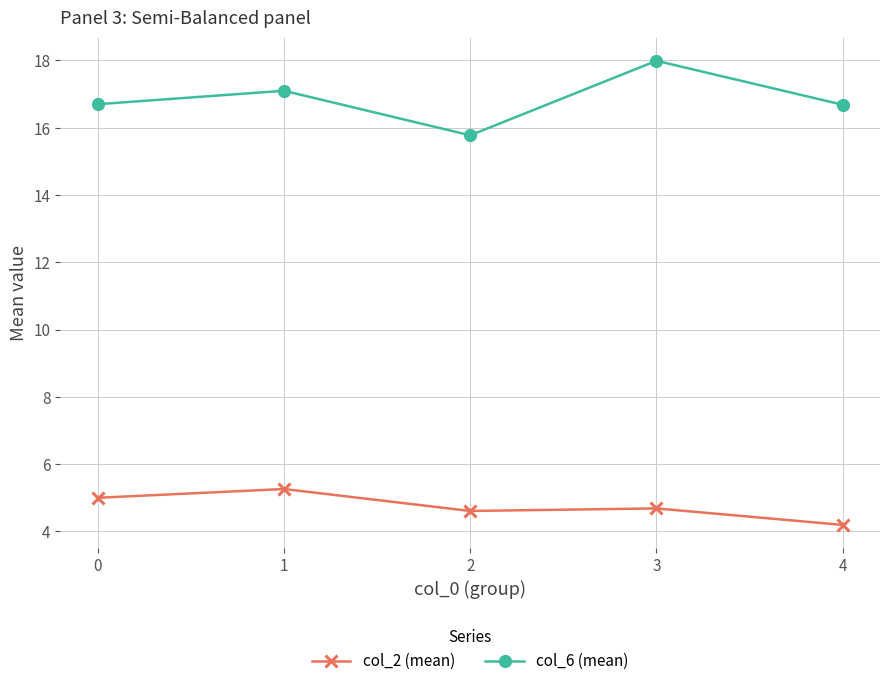

Does the chart display data point markers on the line(s)?

Yes